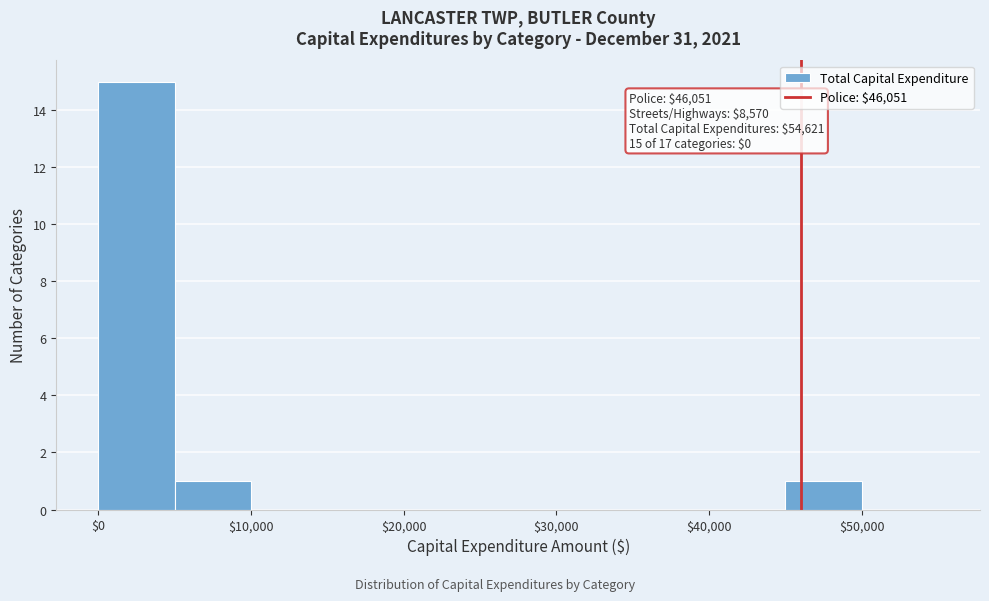

Over which range of the x-axis is the bar tallest?

0 to 5000